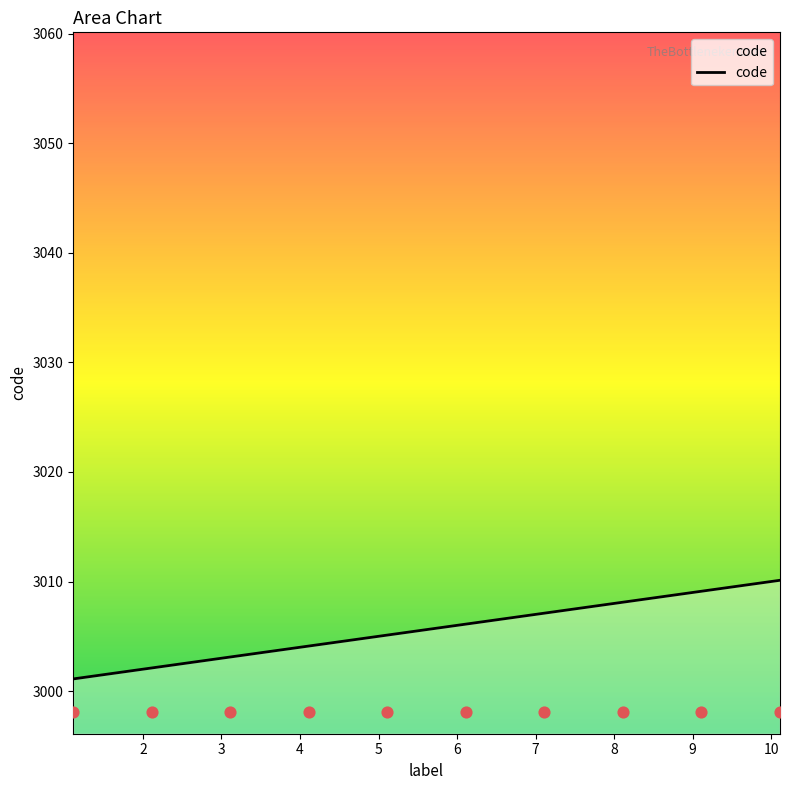

Between 8 and 5, which is larger?

8